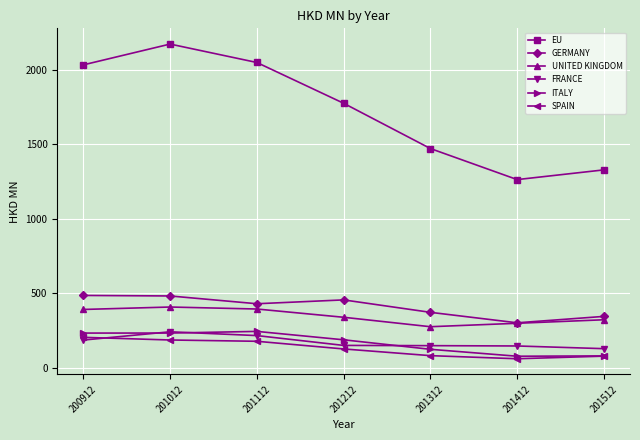

Which series changed the most between 201012 and 201312?

EU